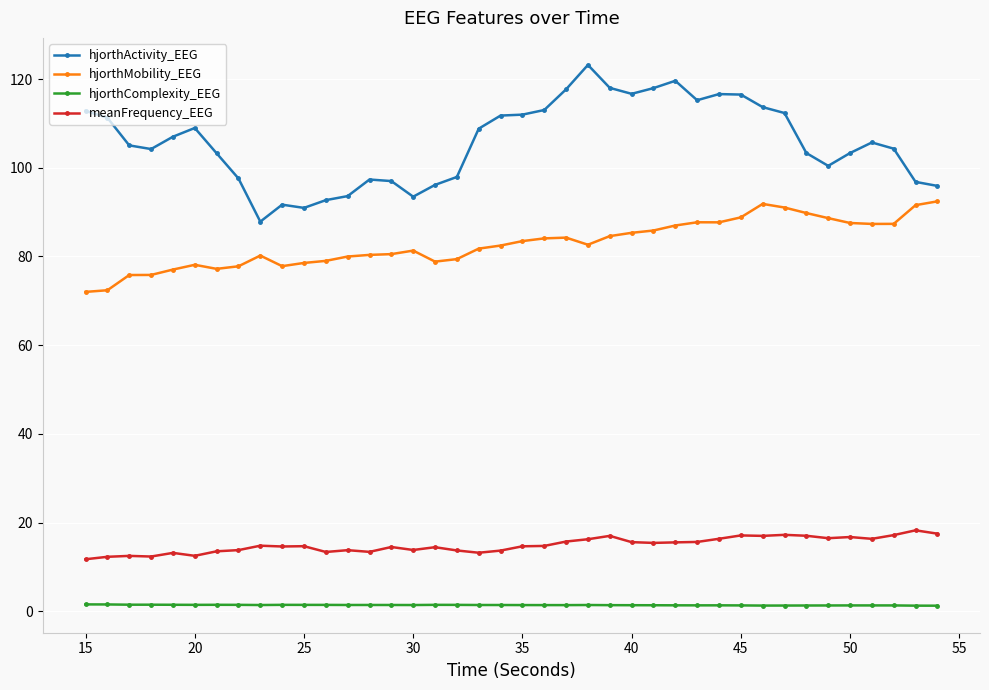

In hjorthActivity_EEG, how many points are higher than both neighbors (excluding endpoints)?

7